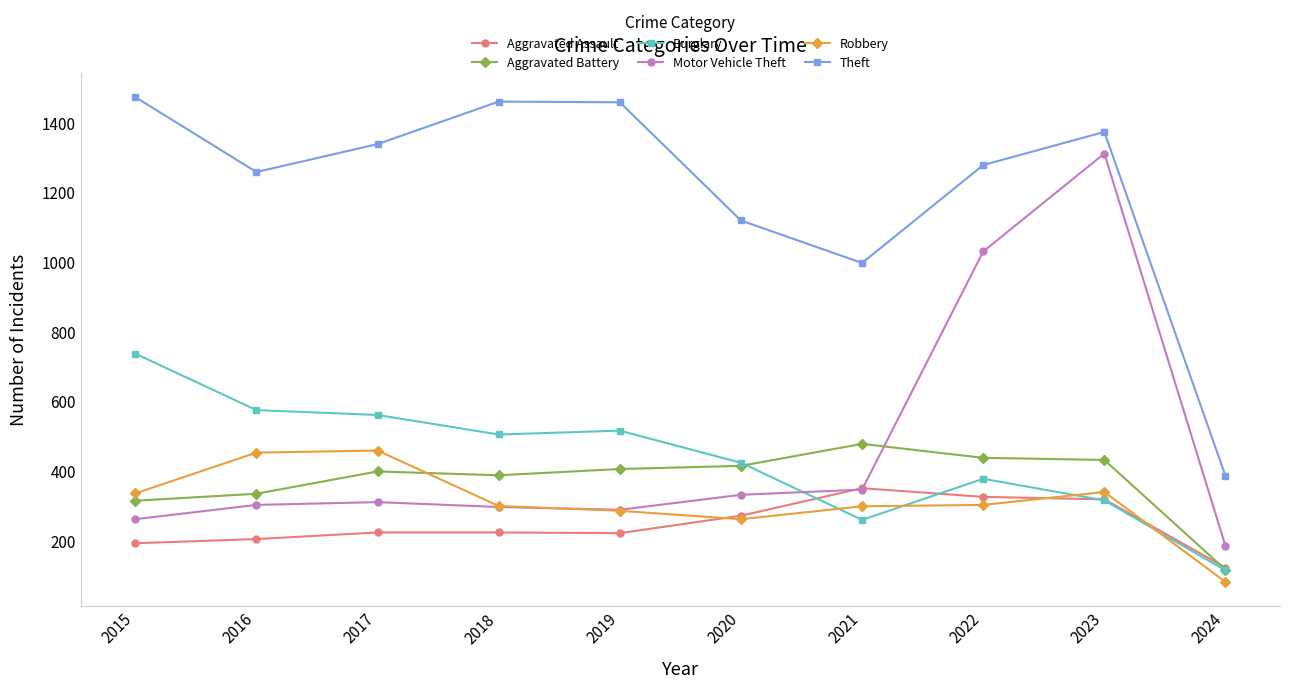

Where is Aggravated Battery nearest to the value 298?

2015